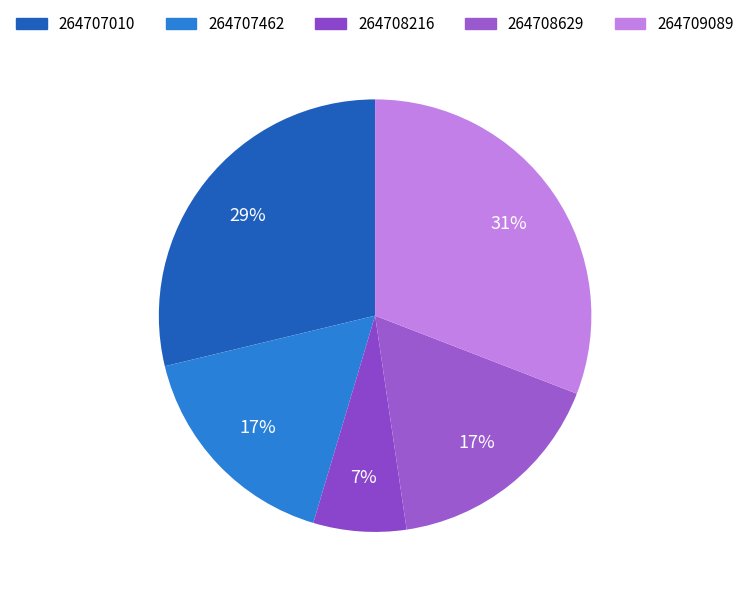

True or false: 264707010 accounts for 29% of the total.

True